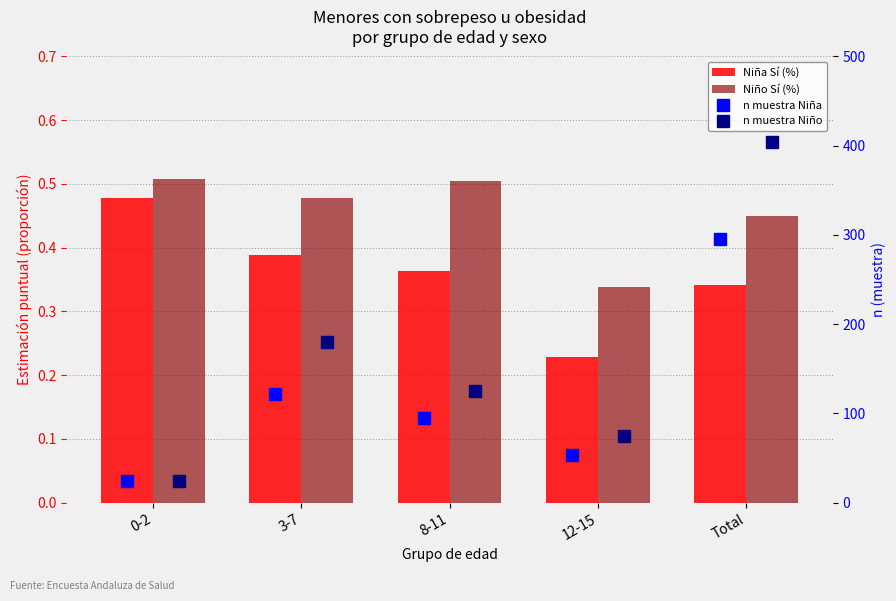

What value does the n muestra Niño series have at 8-11?

125.0